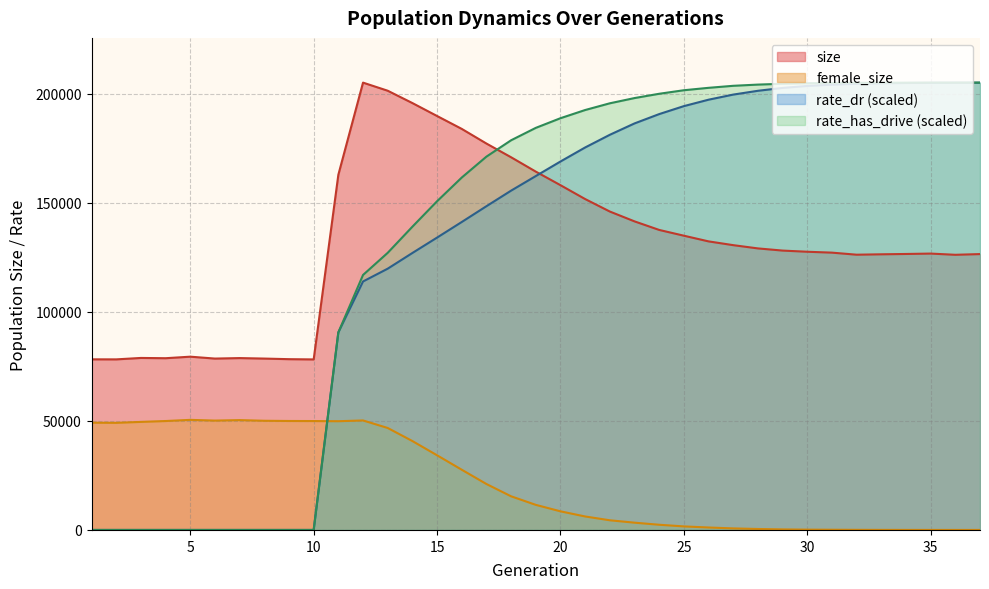

At how many categories does at least one series exceed 105932?

27